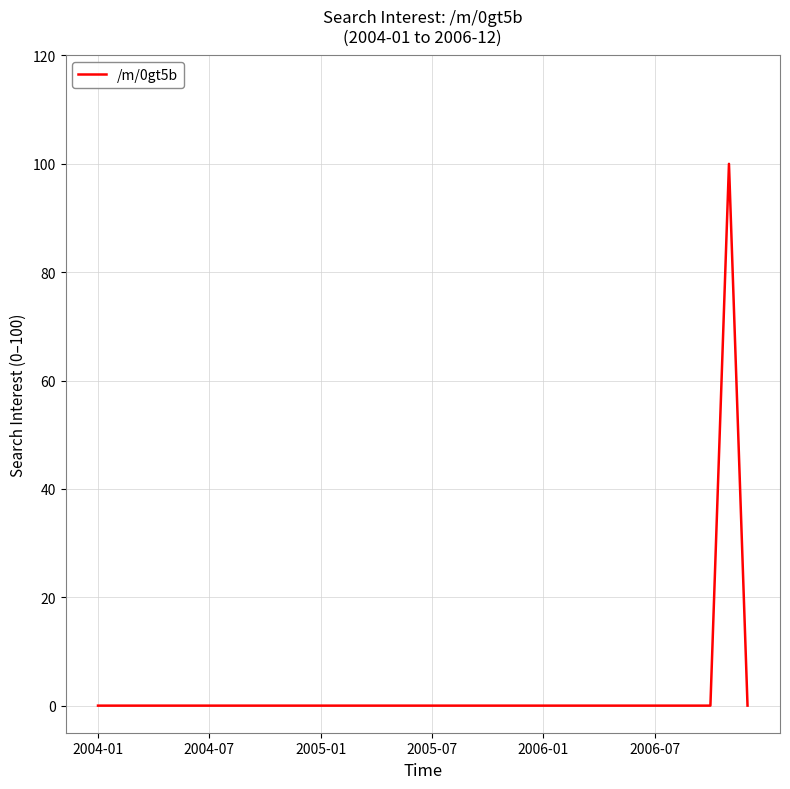

What is the difference between the maximum and minimum values?

100